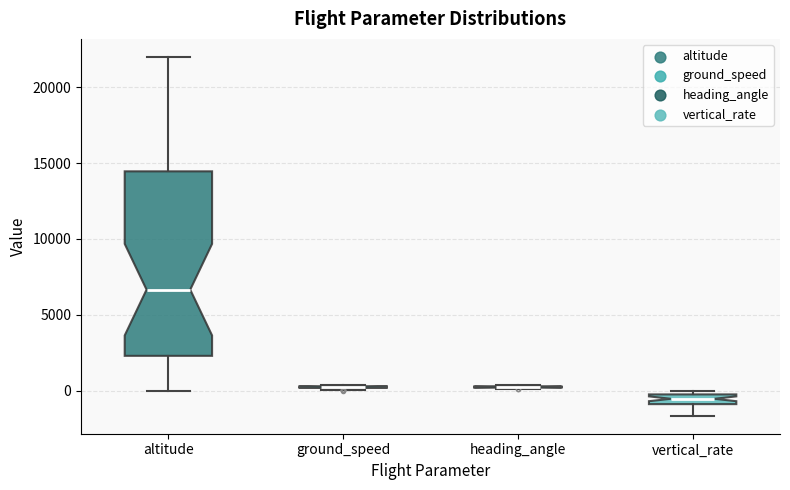

Comparing the boxes themselves (not the whiskers), which one is the tallest?

altitude